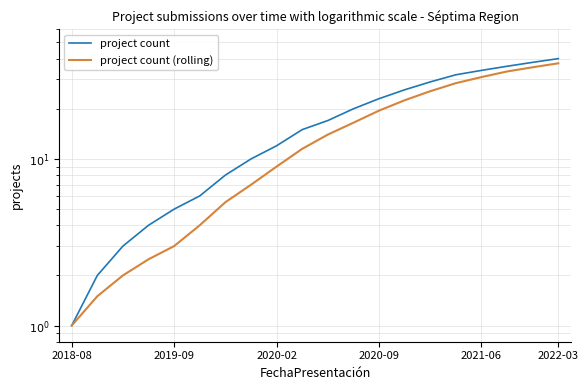

Between 14 and 18, which series saw the biggest shift?

project count (rolling)